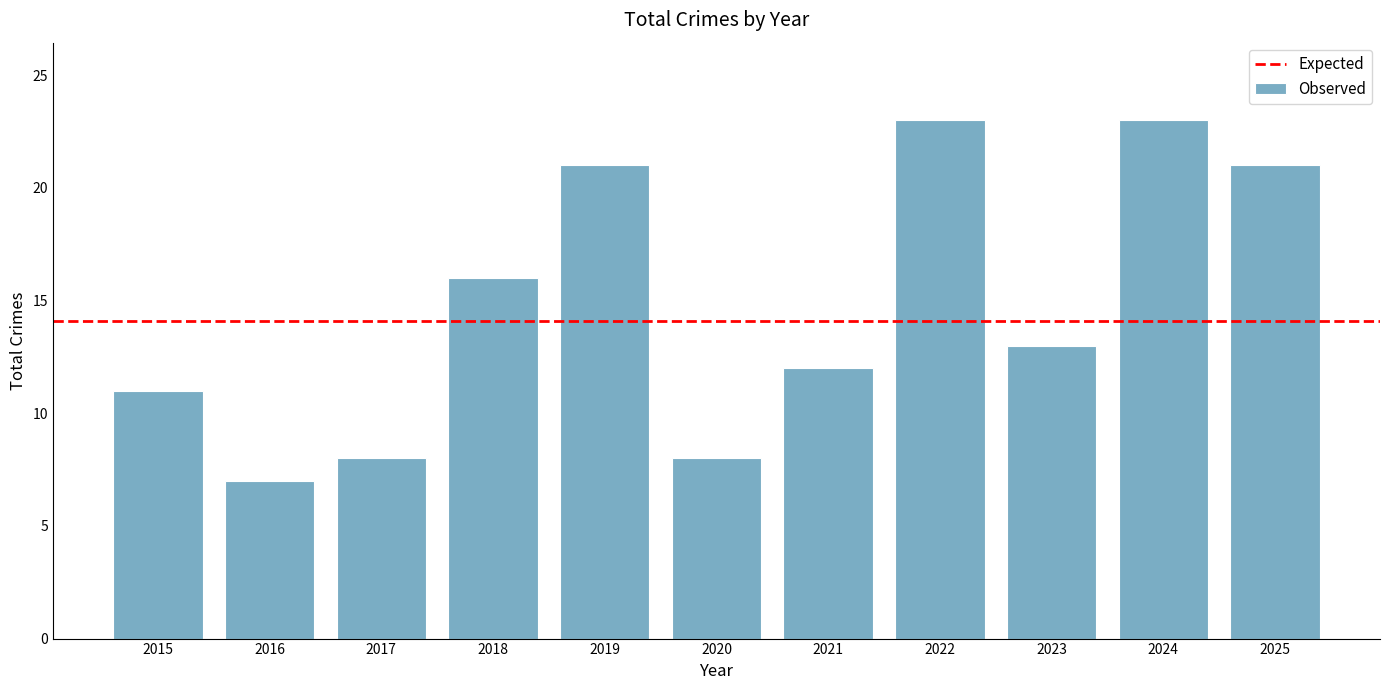

At which label is the value closest to 15?

2018